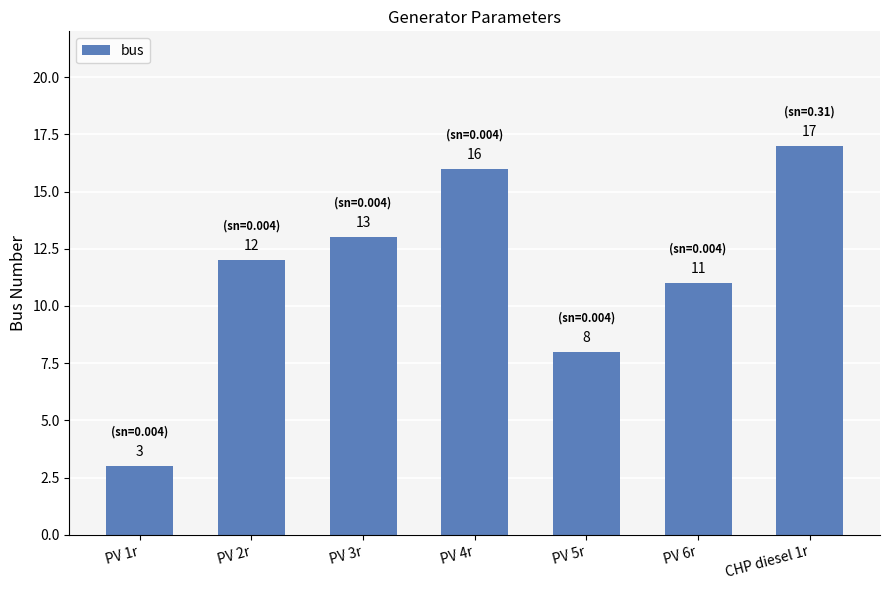

What is the change in value from PV 5r to PV 6r?

+3